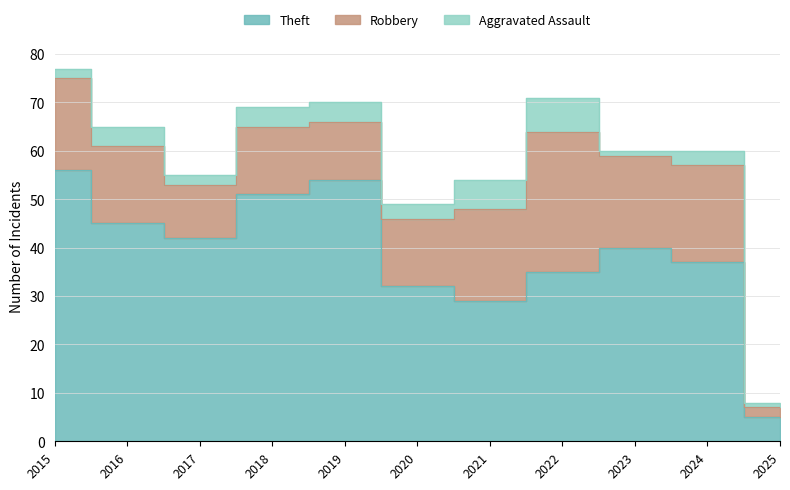

What is the sum of the Aggravated Assault values at 2019 and 2017?

6